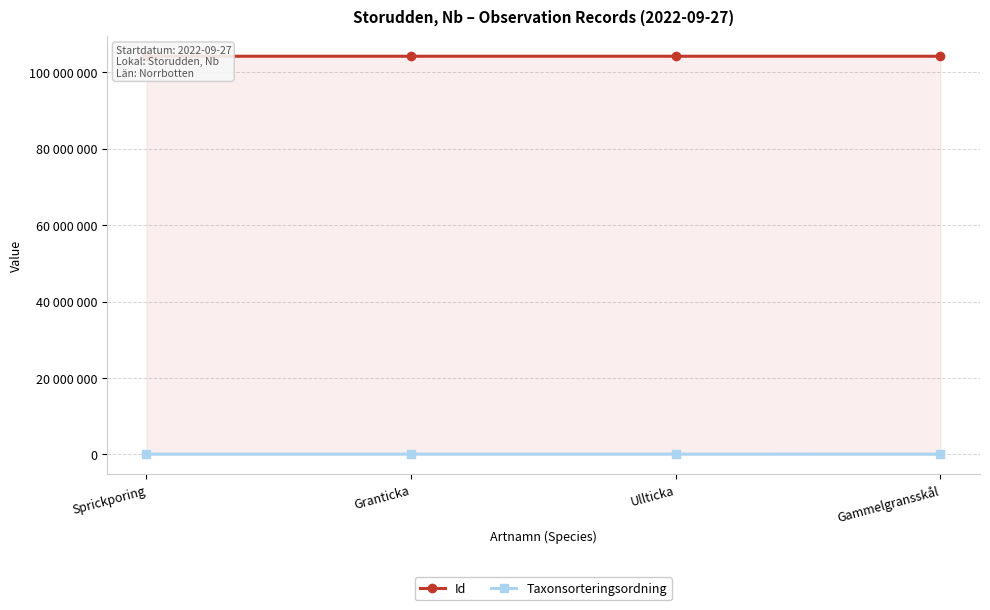

What is the maximum value shown in the chart?

104164385